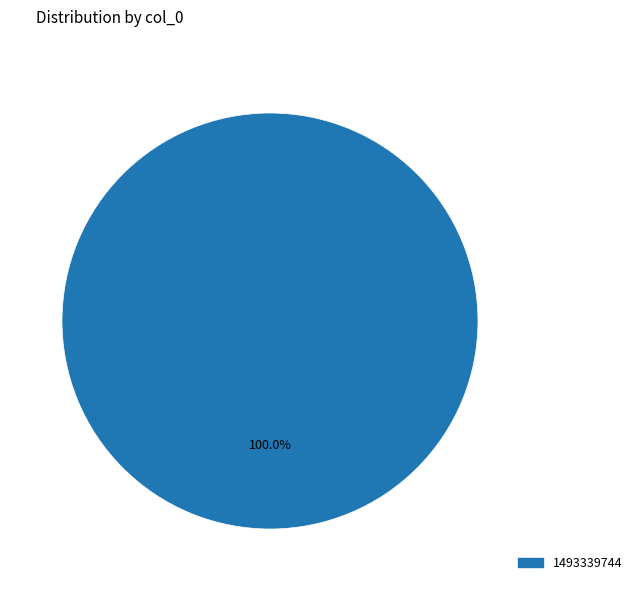

Does any single category account for the majority?

Yes